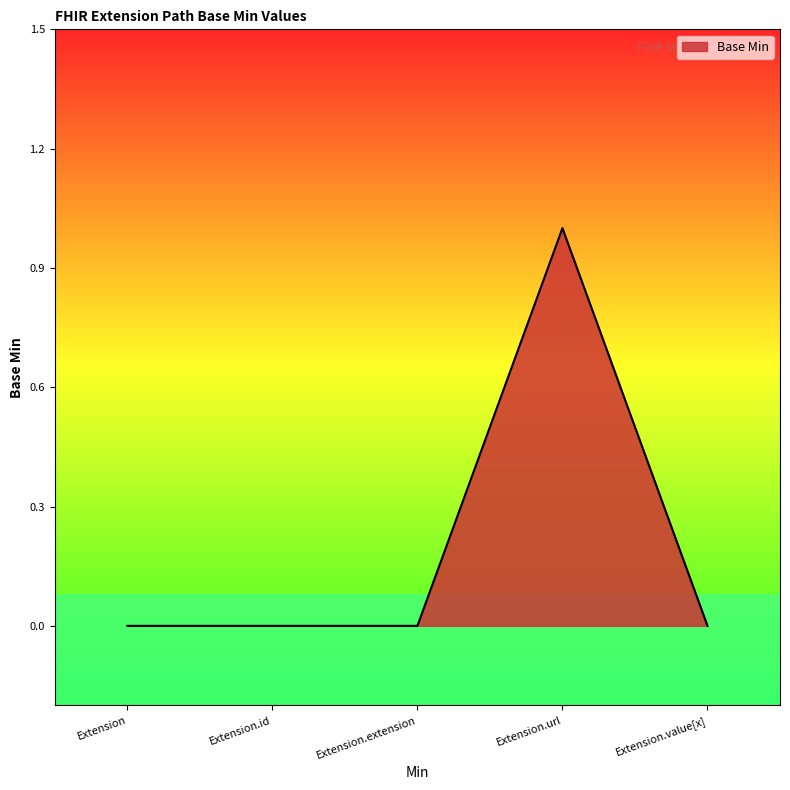

Reading right to left, transcribe all the data shown in this chart.

0	1	0	0	0